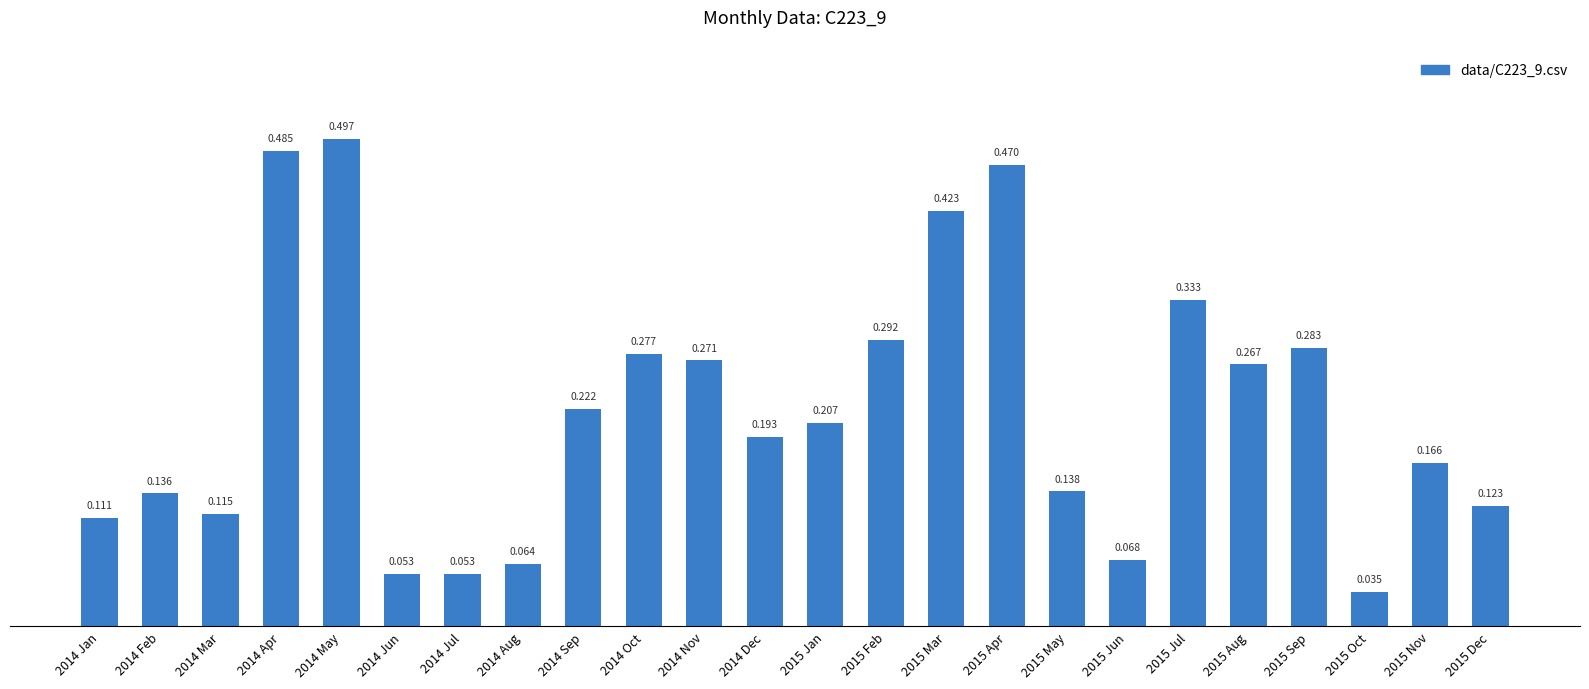

Reading right to left, extract all data points from this chart.

0.1	0.2	0.0	0.3	0.3	0.3	0.1	0.1	0.5	0.4	0.3	0.2	0.2	0.3	0.3	0.2	0.1	0.1	0.1	0.5	0.5	0.1	0.1	0.1